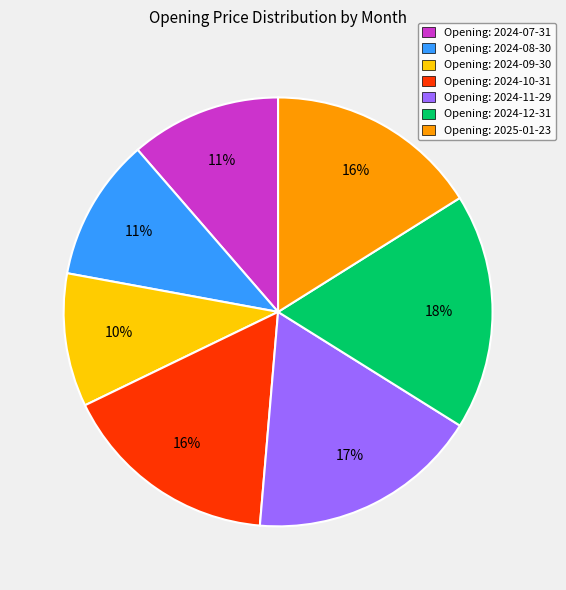

Is the sum of Opening: 2024-10-31 and Opening: 2024-07-31 greater than half?

No